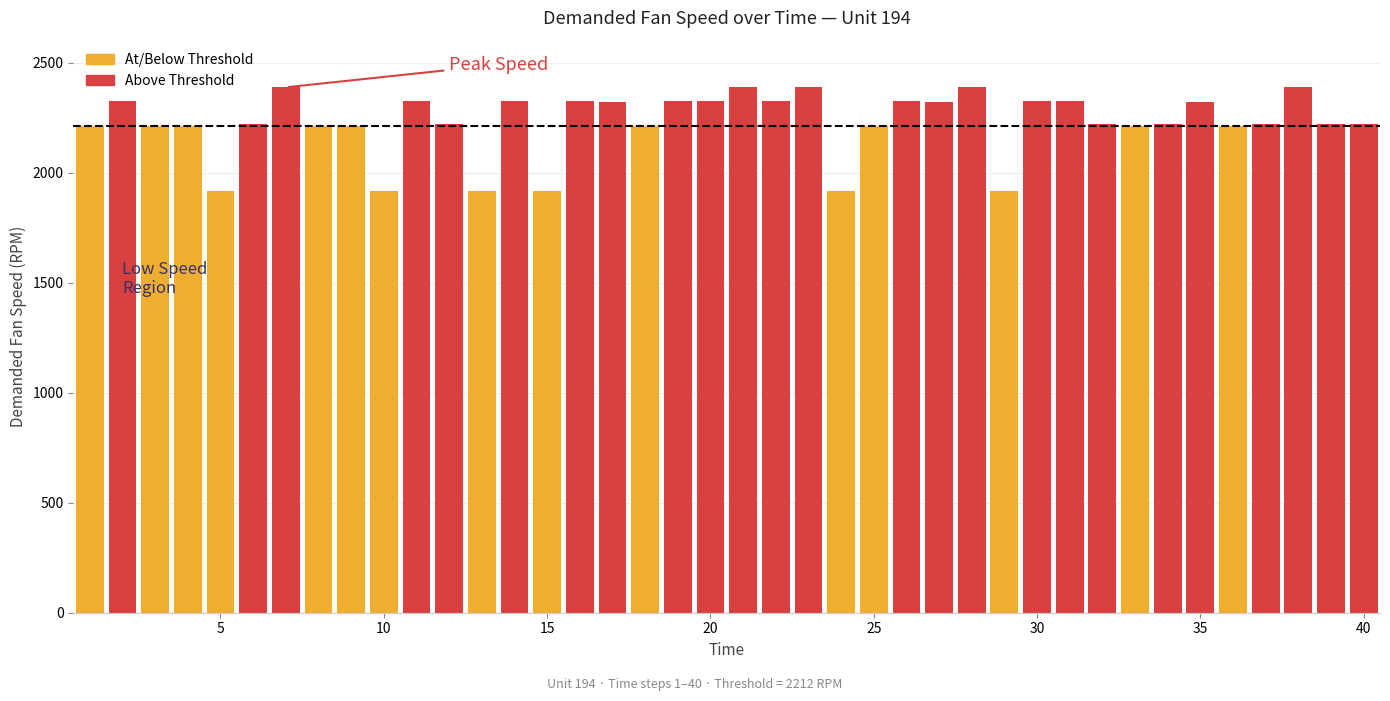

Does the chart contain stacked bars?

No